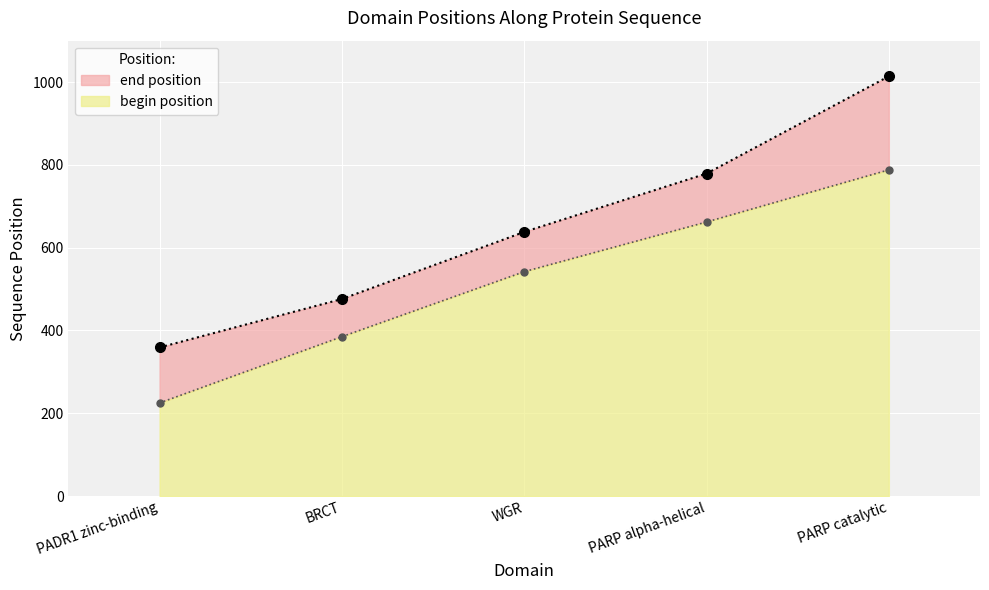

Between PADR1 zinc-binding and BRCT, which is larger?

BRCT